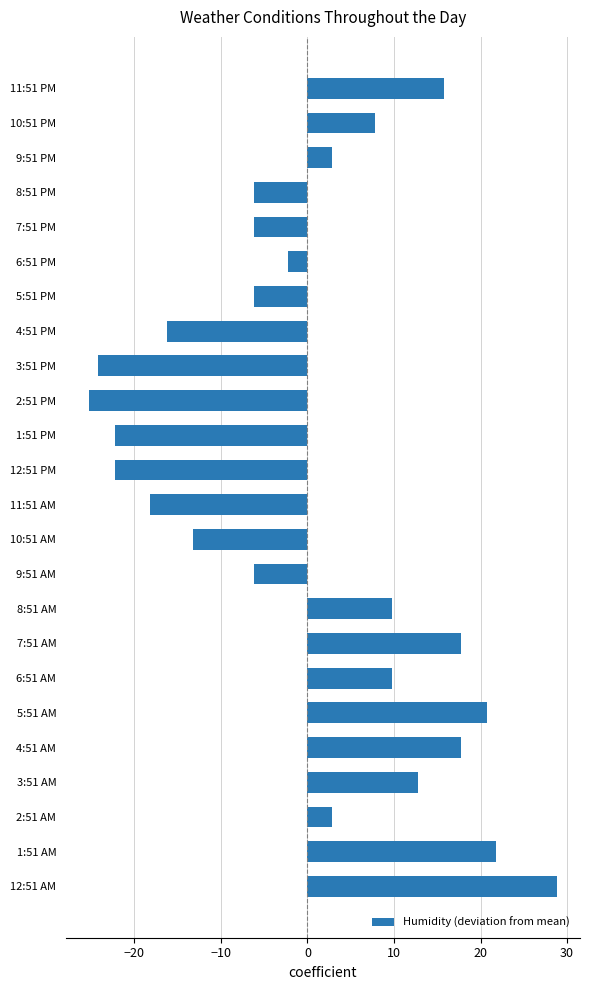

Which category has the highest value across all series?

12:51 AM